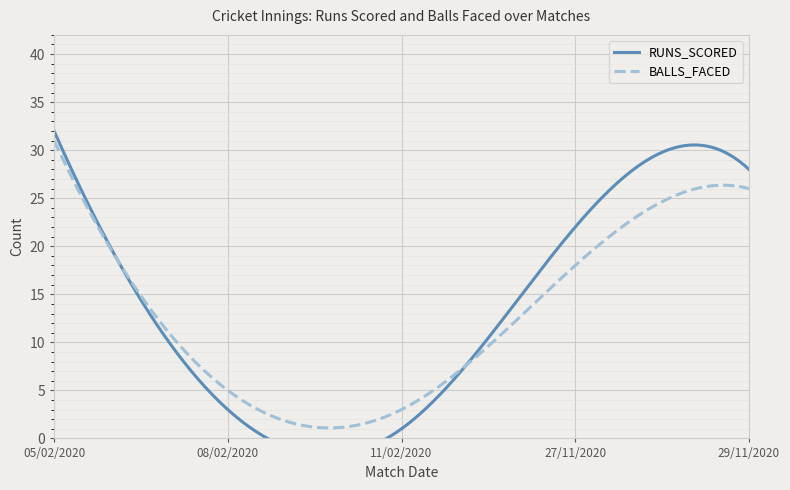

List the series in order of their overall mean, highest first.

RUNS_SCORED, BALLS_FACED